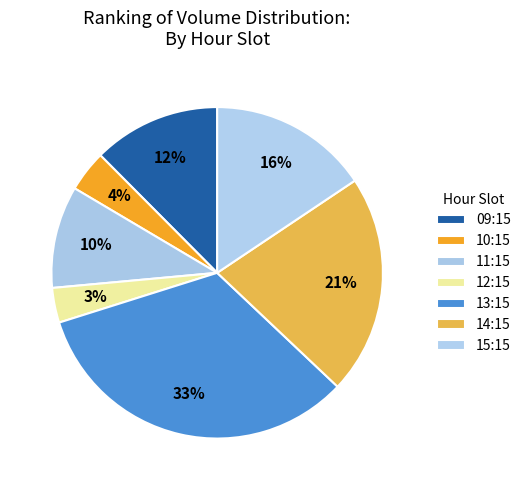

Approximately how many times larger is the value at 15:15 compared to 11:15?

1.6